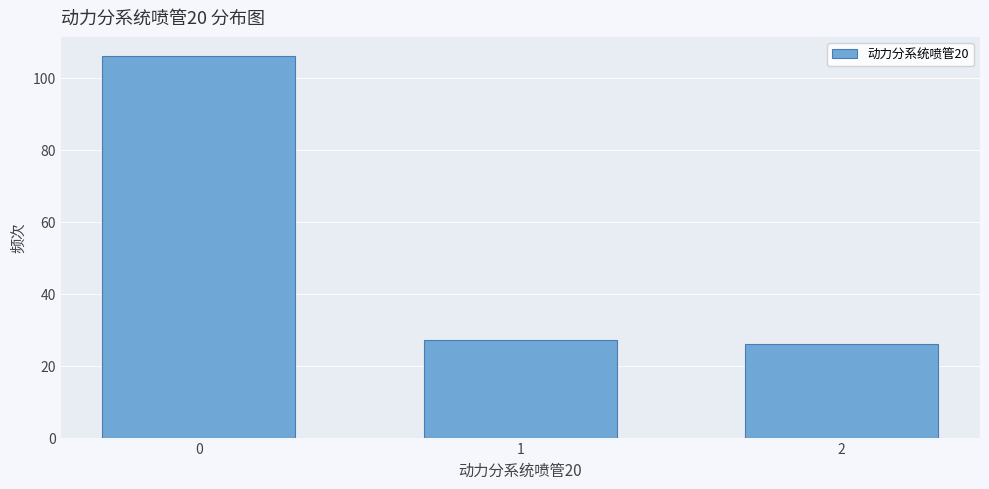

Reading left to right, transcribe all the data shown in this chart.

0=106	1=27	2=26